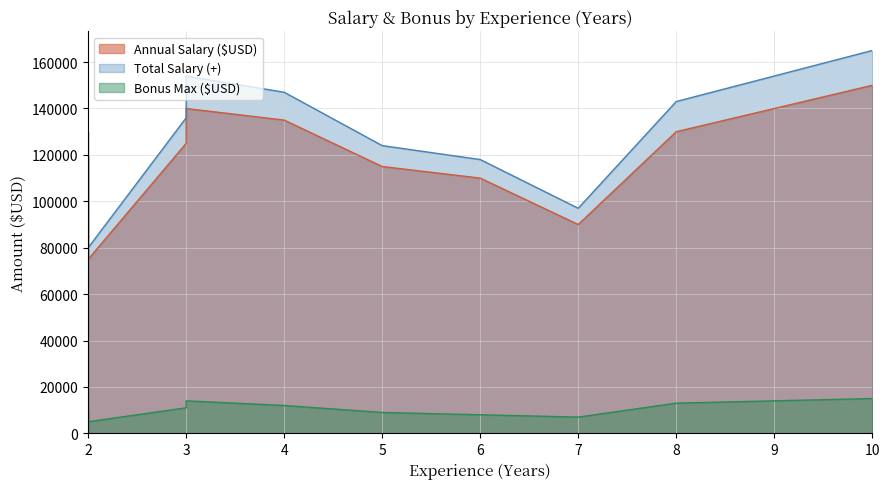

True or false: Annual Salary ($USD) and Total Salary (+) cross at least once.

False